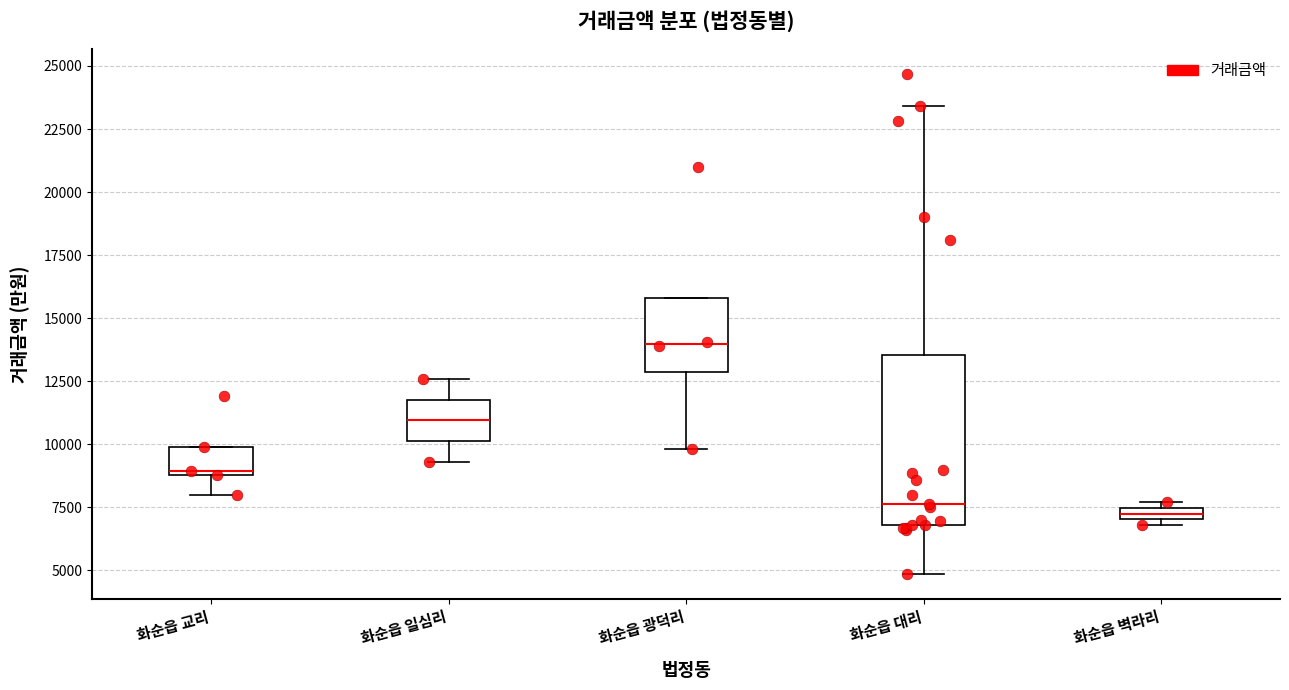

Where is the upper edge of the box for 화순읍 광덕리 on the y-axis? The values are not printed on the chart, so give them approximately, as read against the axis.

16000